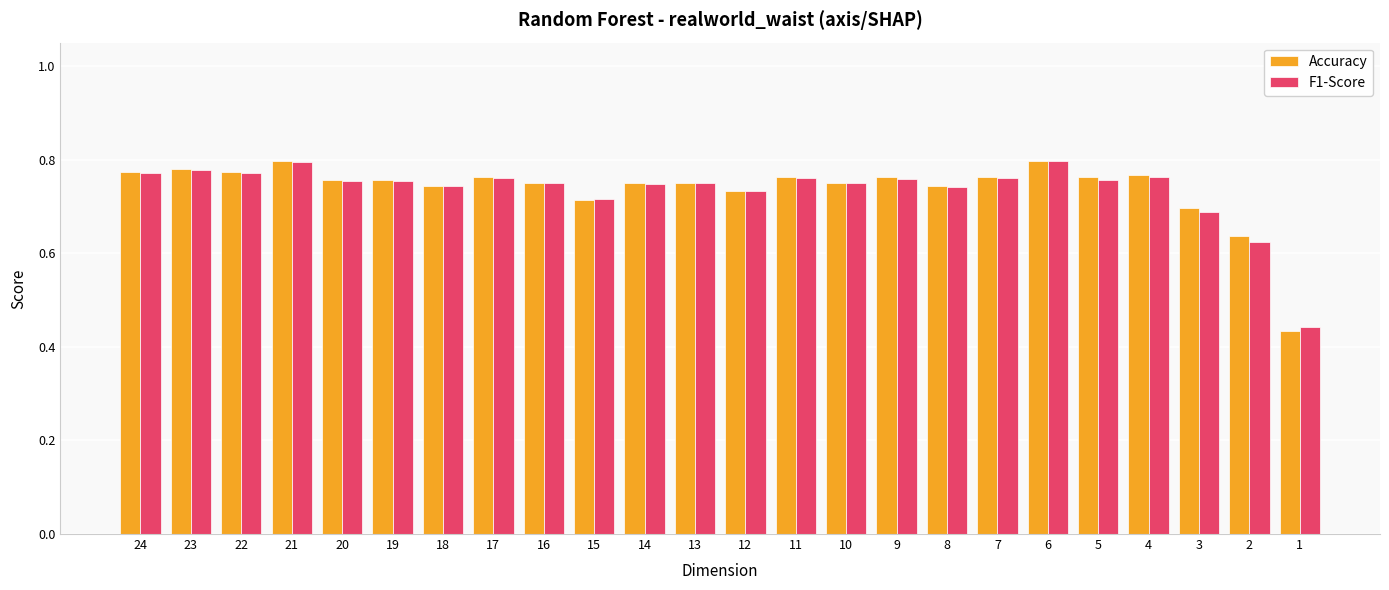

Is the value of F1-Score at 21 greater than the value of Accuracy at 13?

Yes